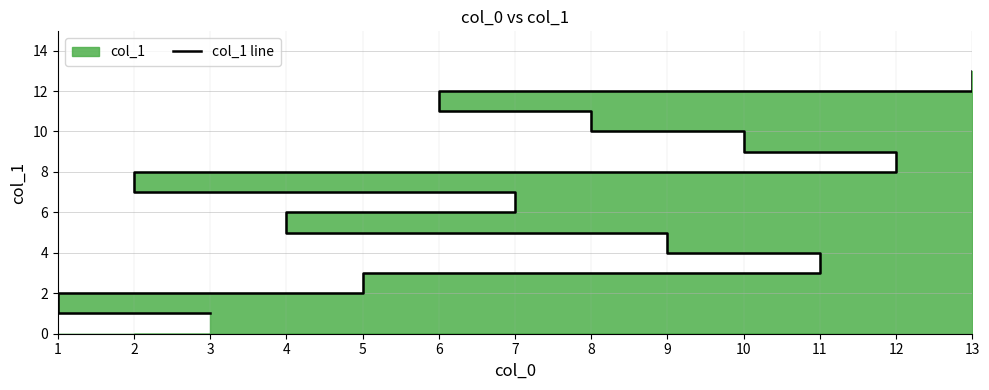

The chart shows a value of 12 at 6. True or false?

True